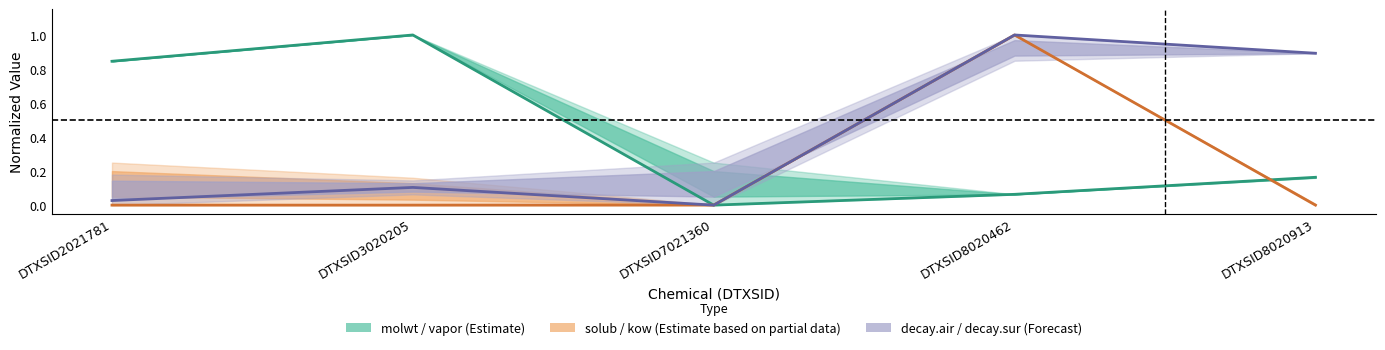

How many lines are shown in the chart?

3